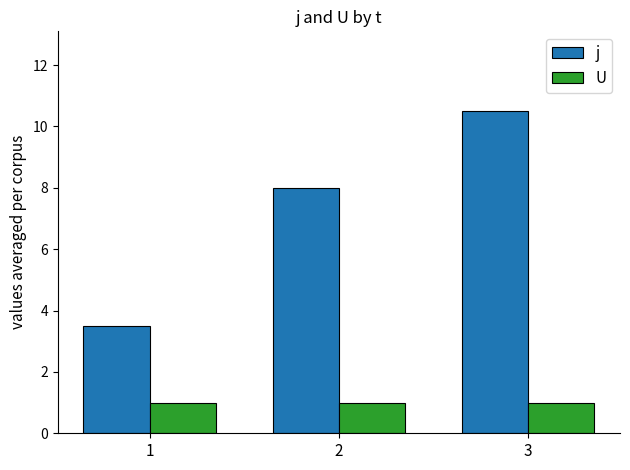

Reading right to left, what are all the values shown in this chart?

j: 3=10.5	2=8.0	1=3.5
U: 3=1.0	2=1.0	1=1.0